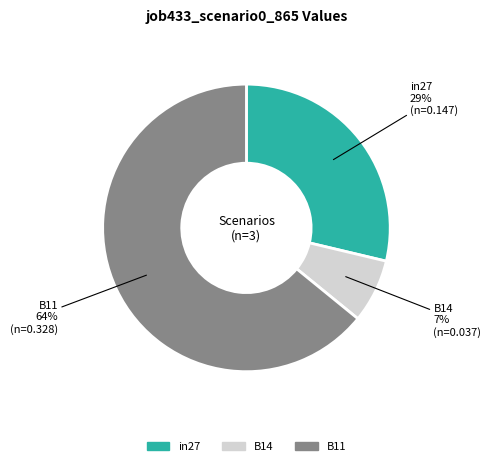

Rank the categories by value from lowest to highest.

B14, in27, B11